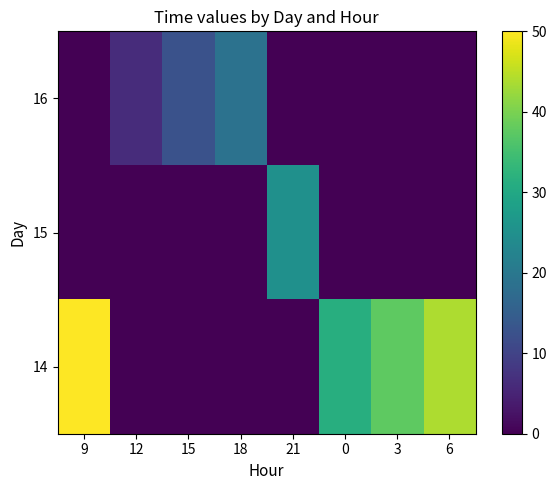

Rank the series at 12 from highest to lowest value.

16, 15, 14